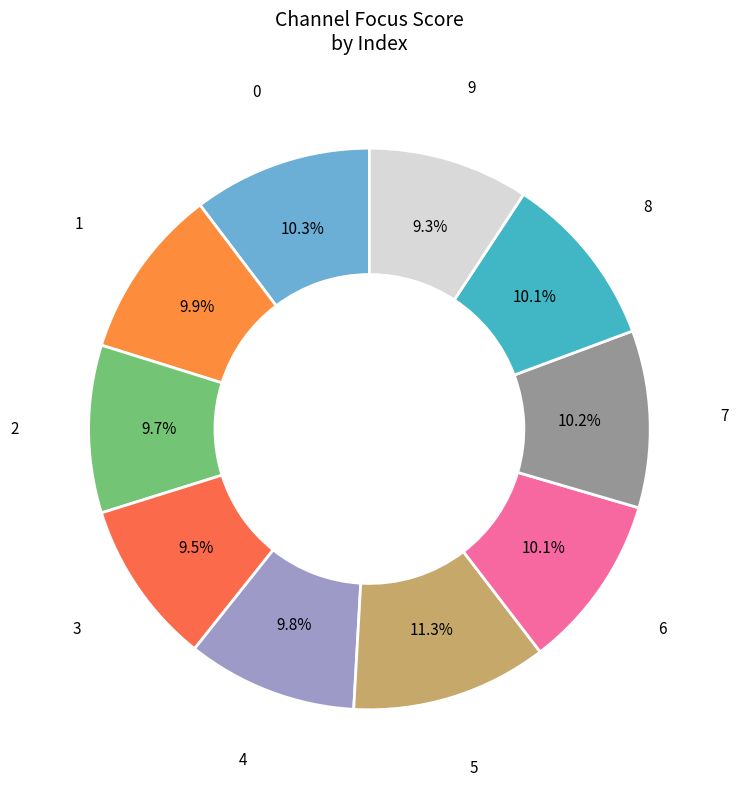

Which slice is the smallest?

9